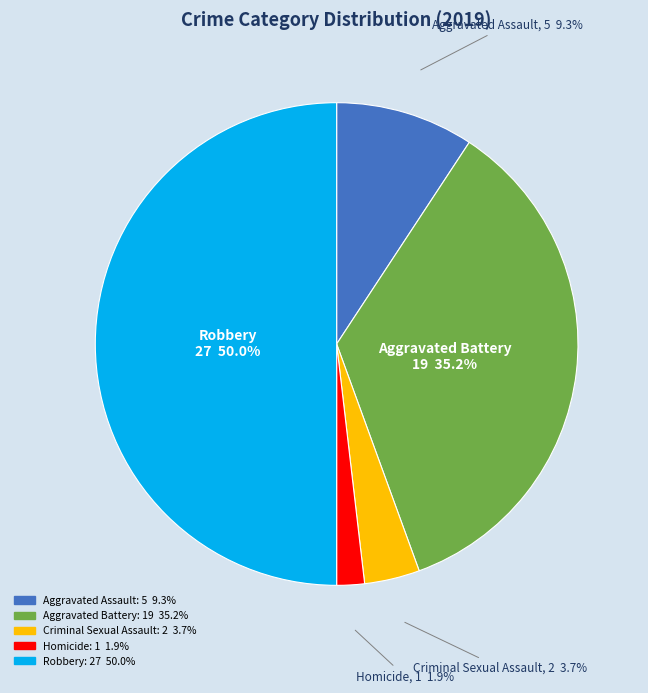

How many segments does this pie chart have?

5